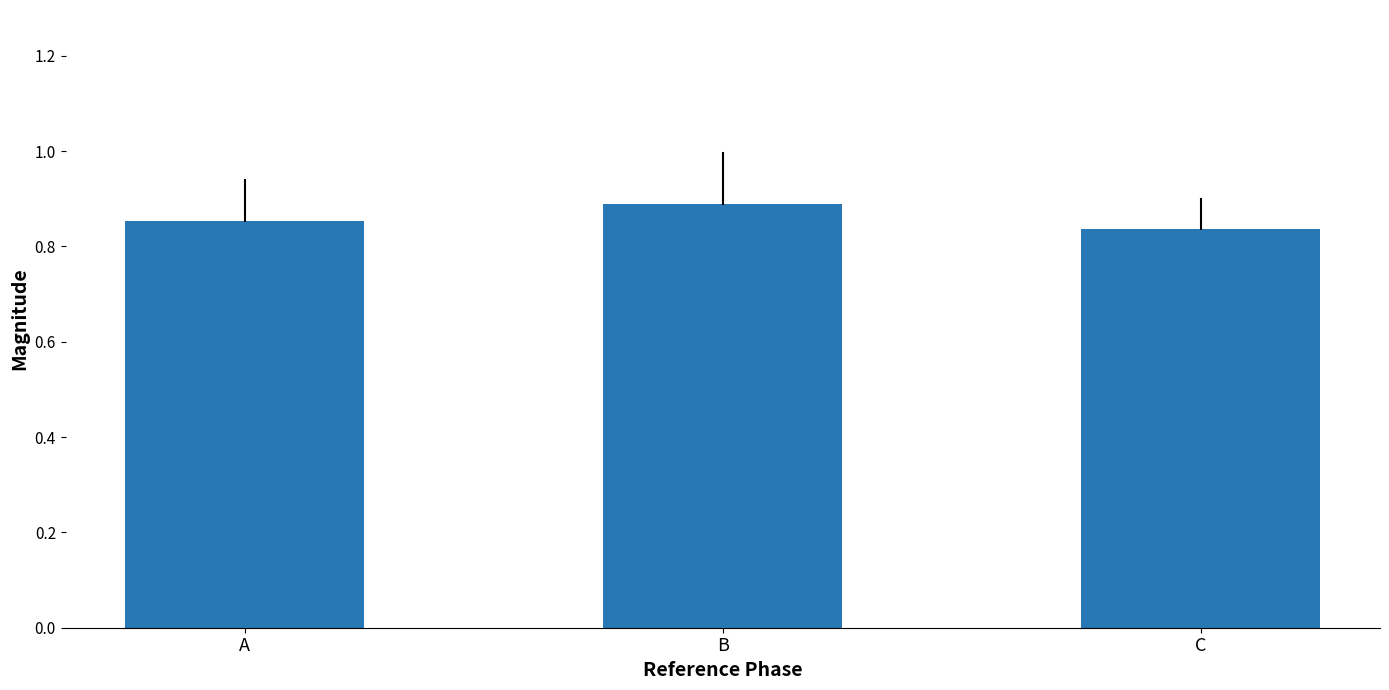

List the labels in order of value, largest first.

B, A, C